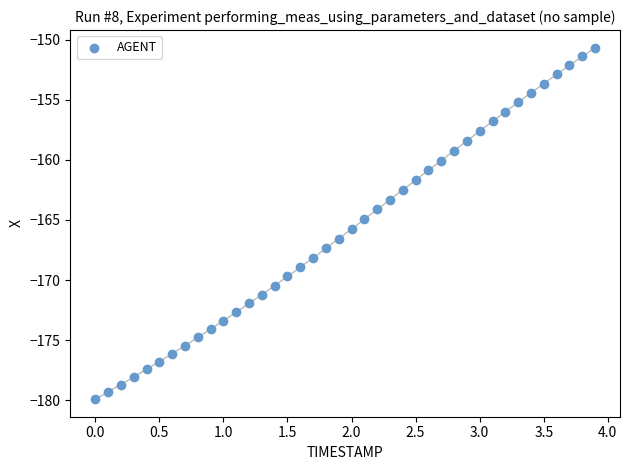

What is the range of X values (max minus min)?

3.9